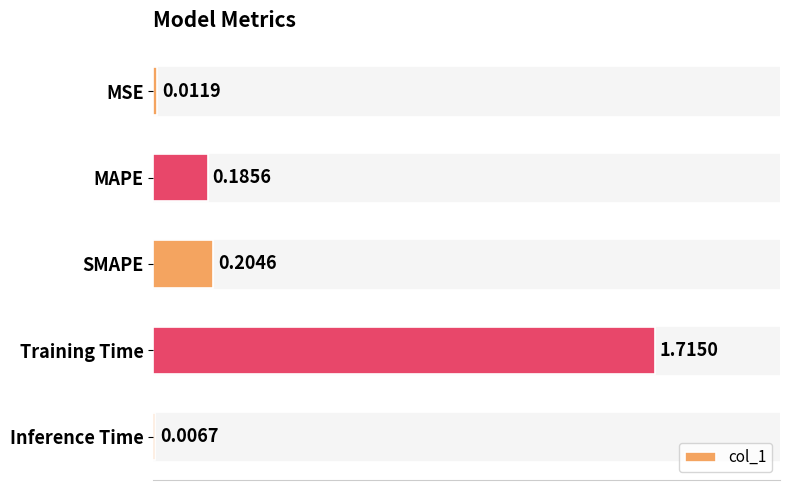

What is the change in value from MSE to Training Time?

+1.7